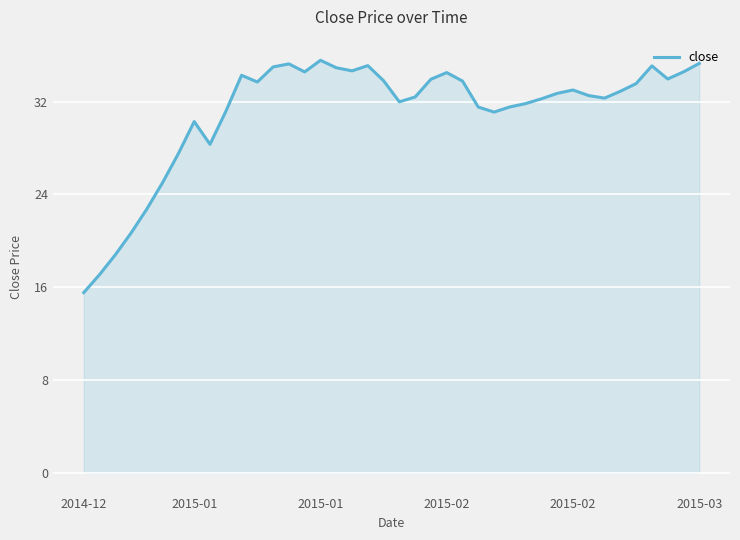

What is the difference between the maximum and minimum values?

20.0